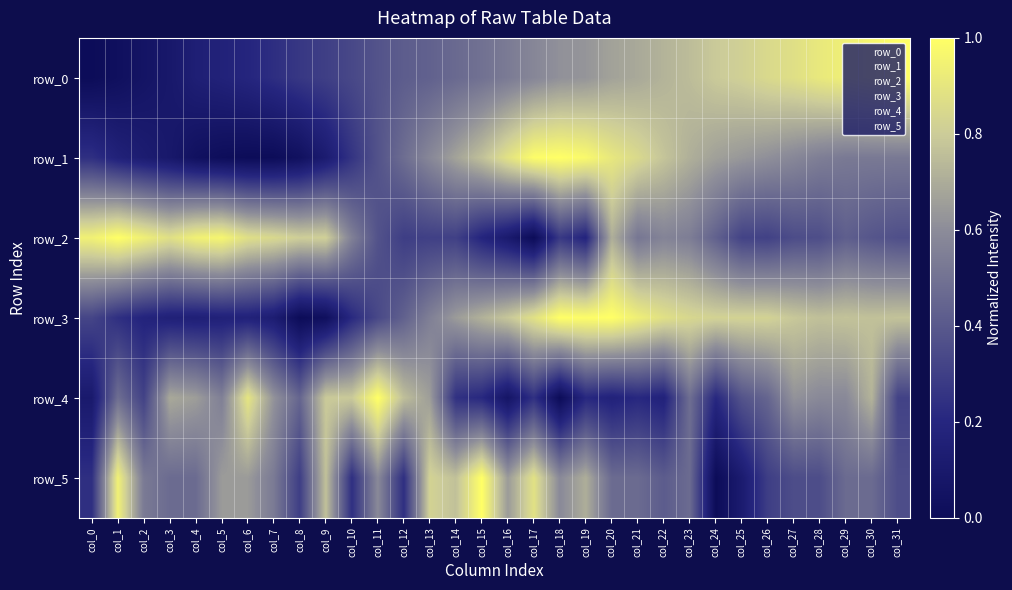

Between col_17 and col_25, which series saw the biggest shift?

row_5